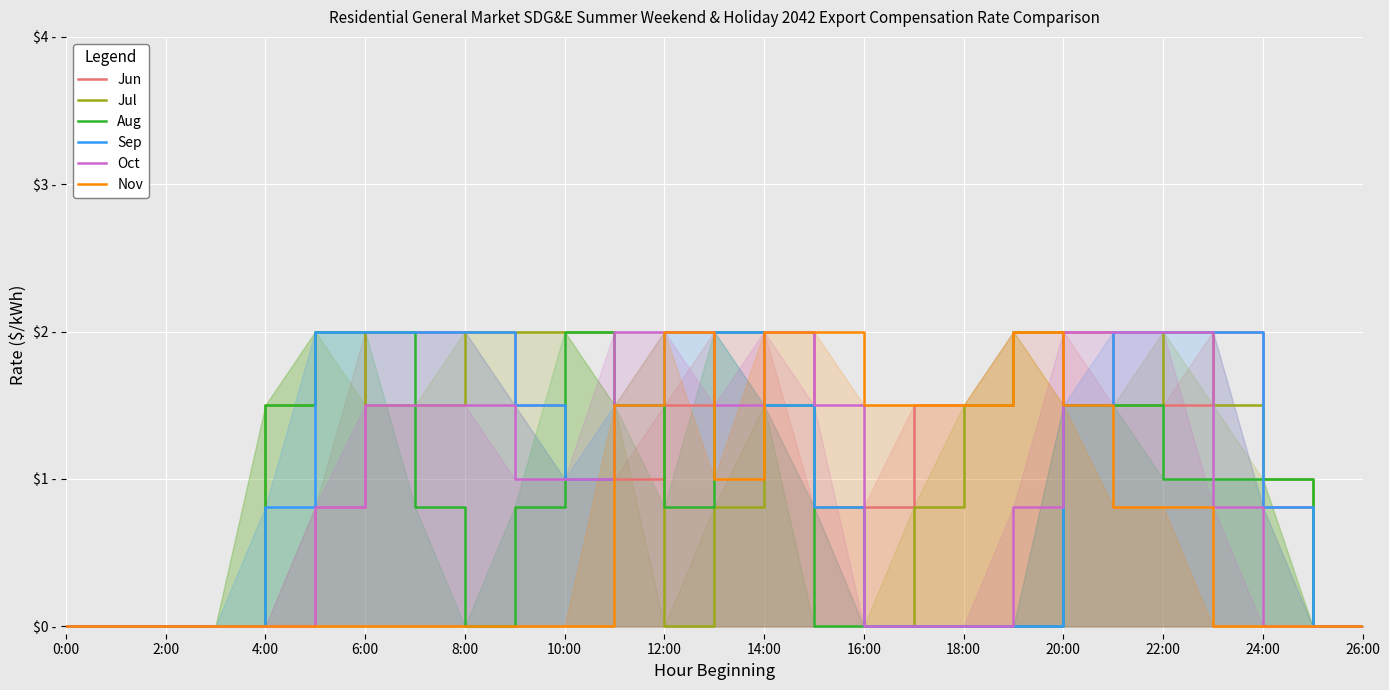

True or false: Nov and Sep cross at least once.

True